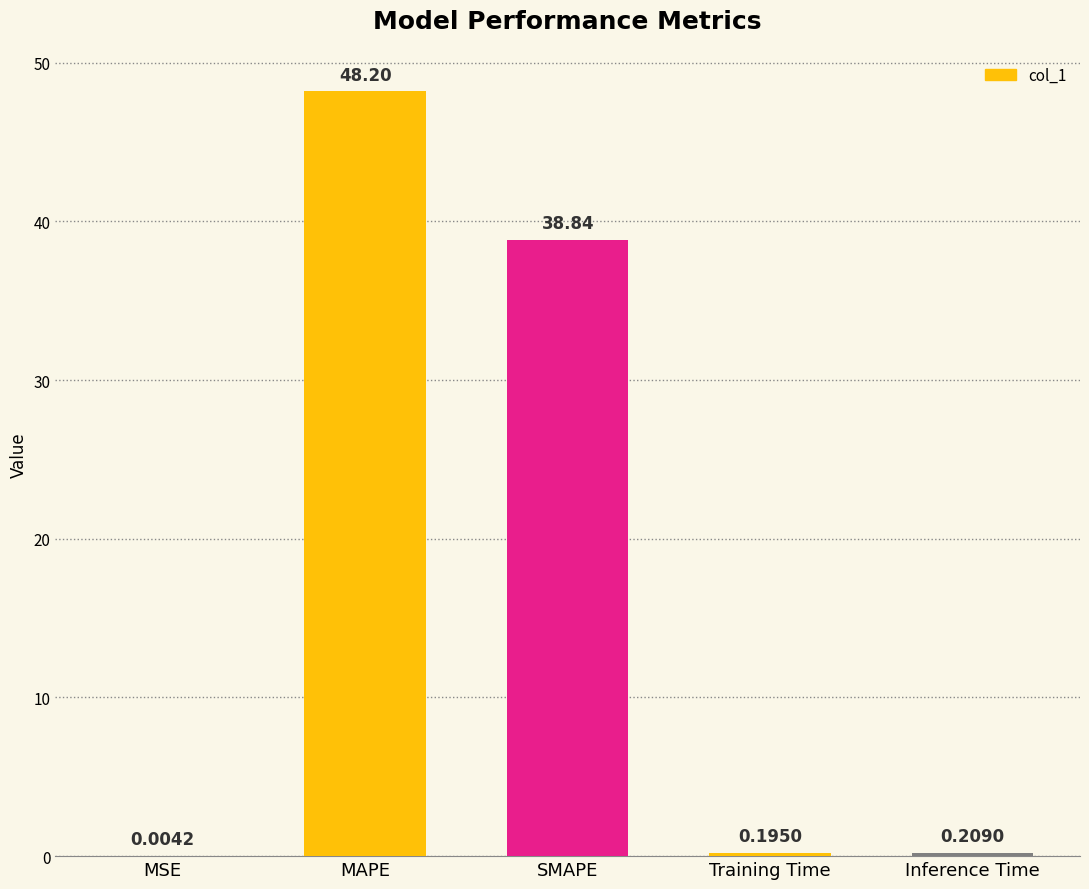

Count the number of categories in the chart.

5